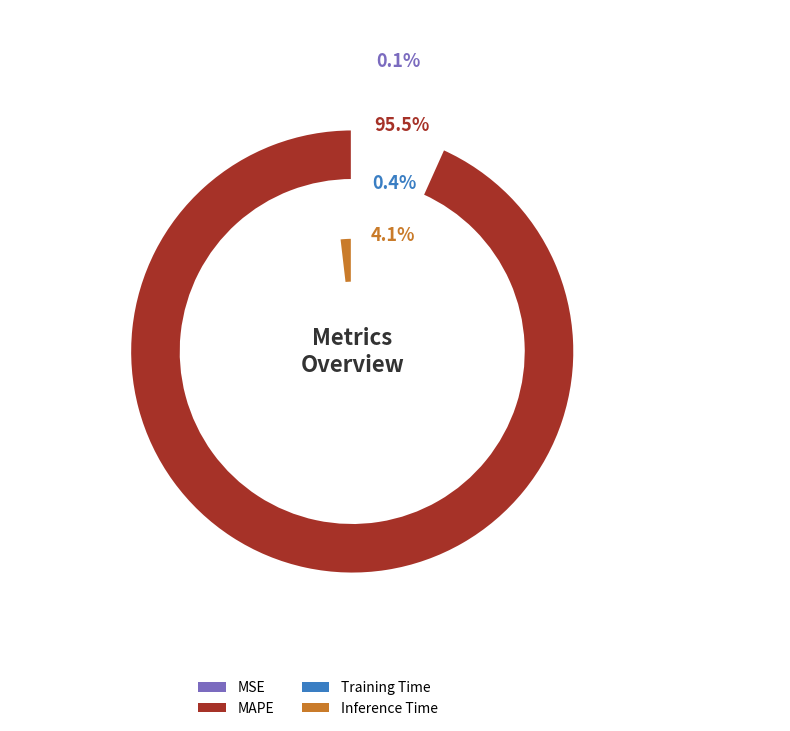

The MSE slice represents 14% of the pie. True or false?

False